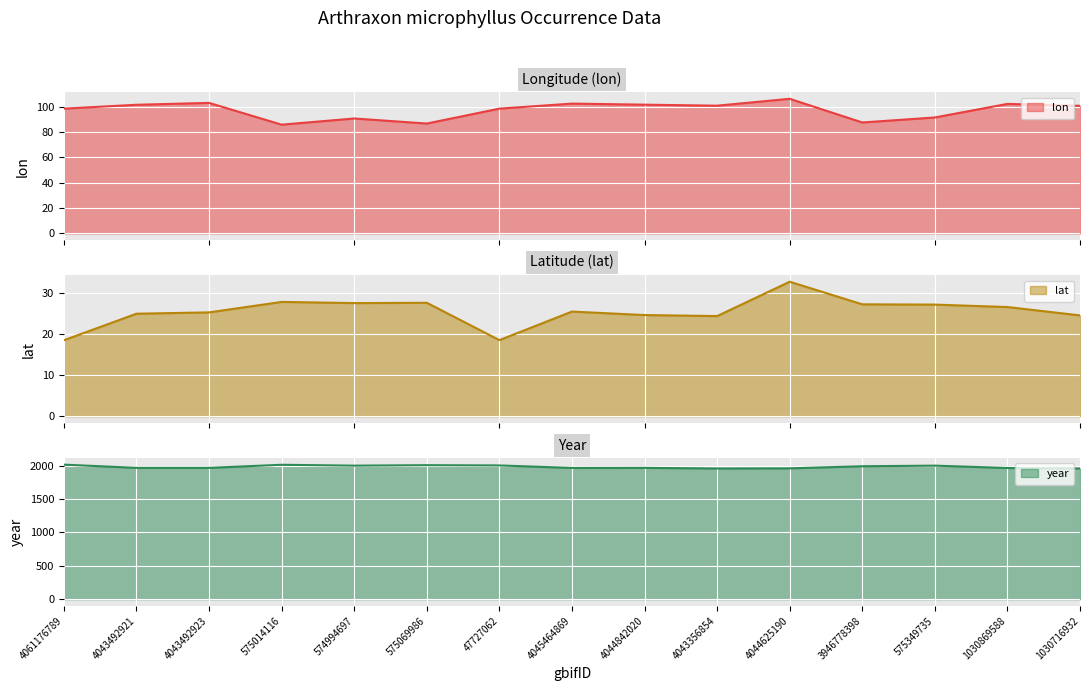

Read the lon value at 4045464869.

102.5